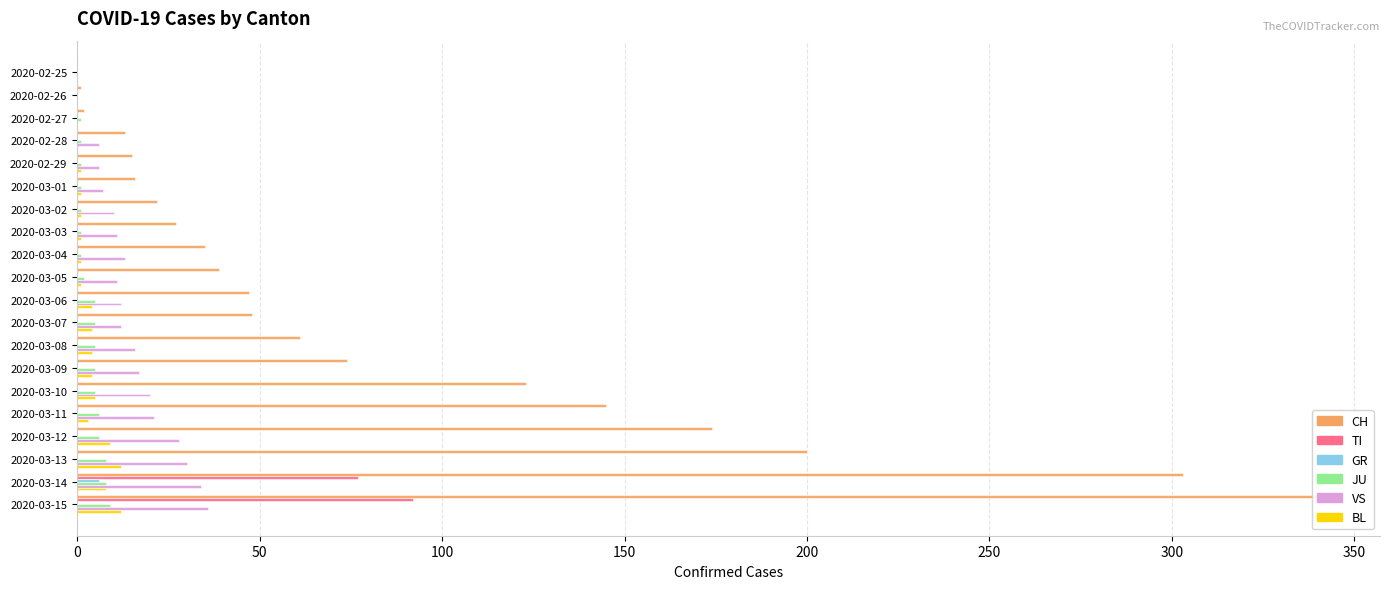

Count the number of data series in this chart.

6